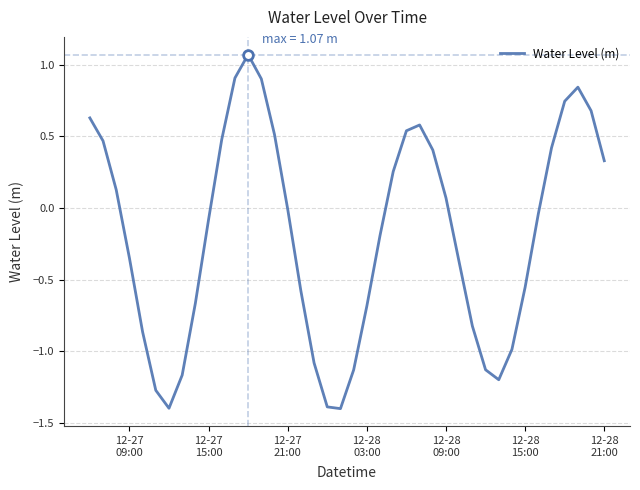

What is the smallest value displayed?

-1.4